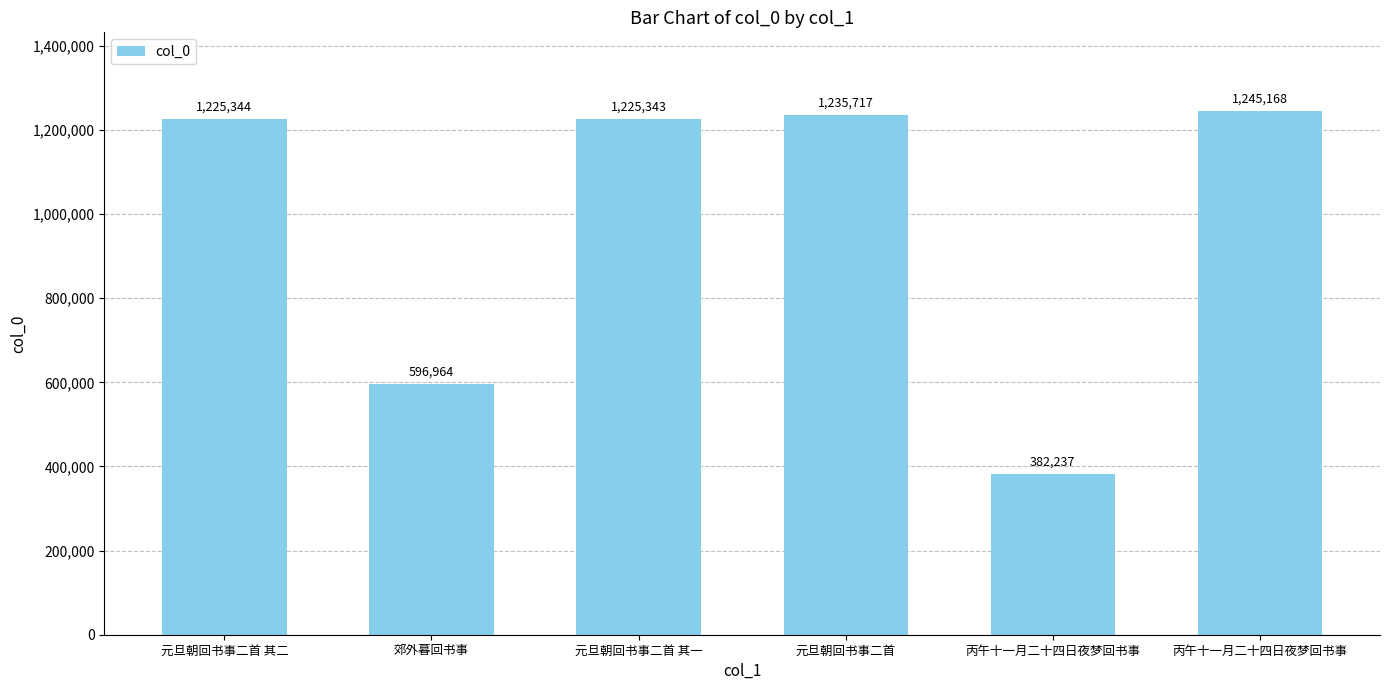

Does the chart contain any negative values?

No